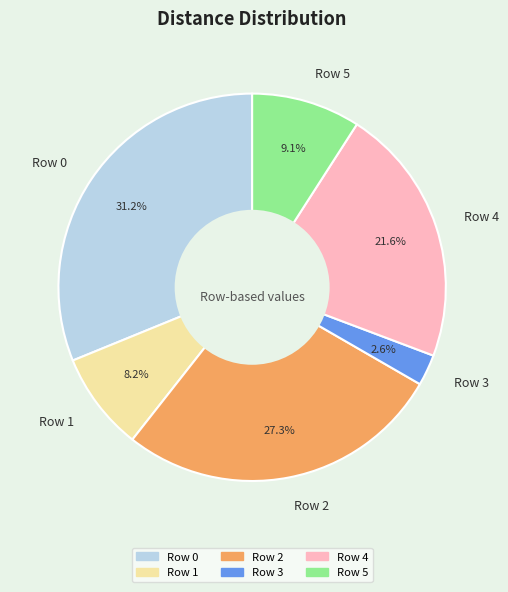

The Row 5 slice represents 9% of the pie. True or false?

True